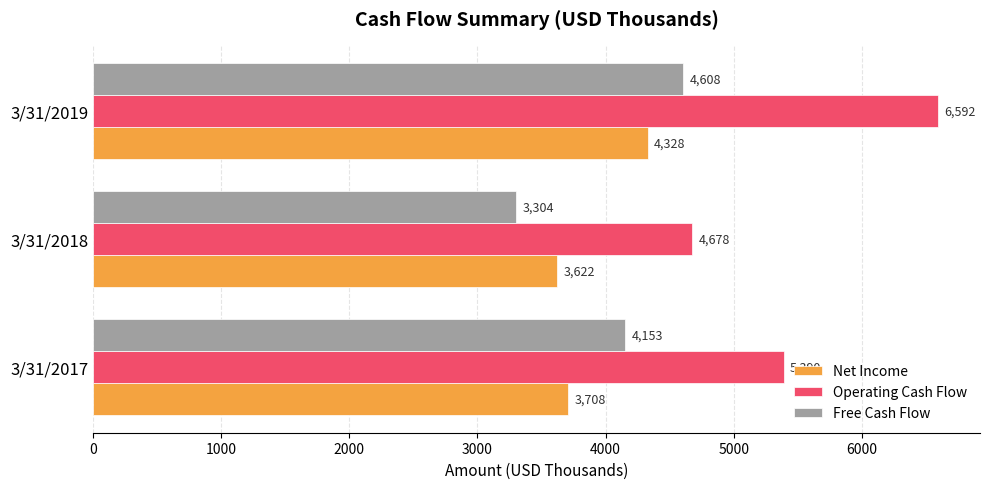

True or false: Free Cash Flow has a value of 4153 at 3/31/2017.

True